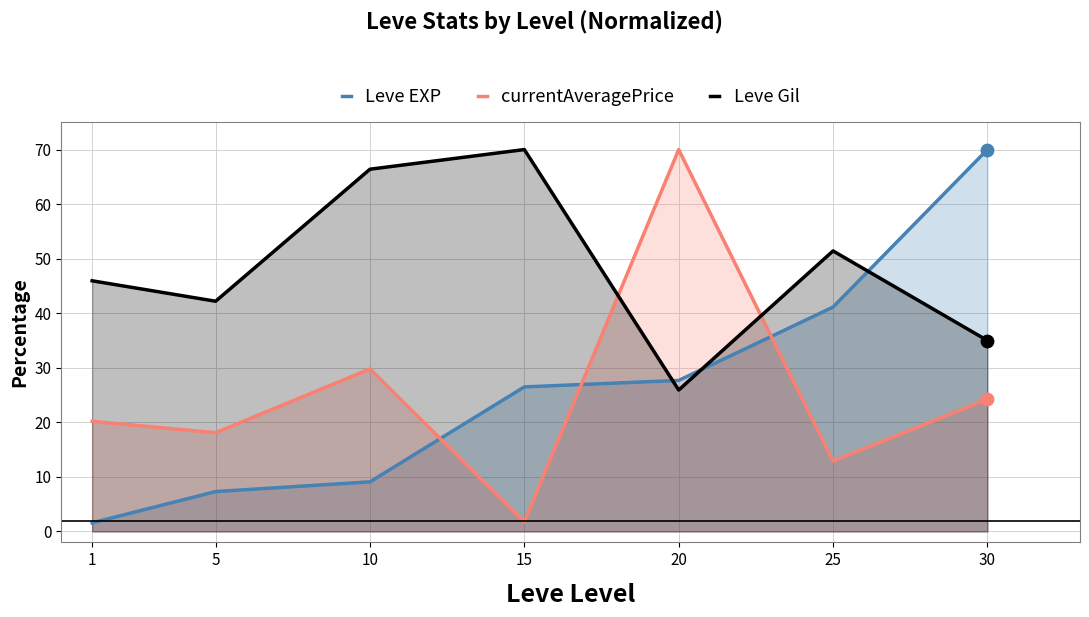

Is the value of currentAveragePrice at 10 greater than the value of Leve EXP at 15?

Yes